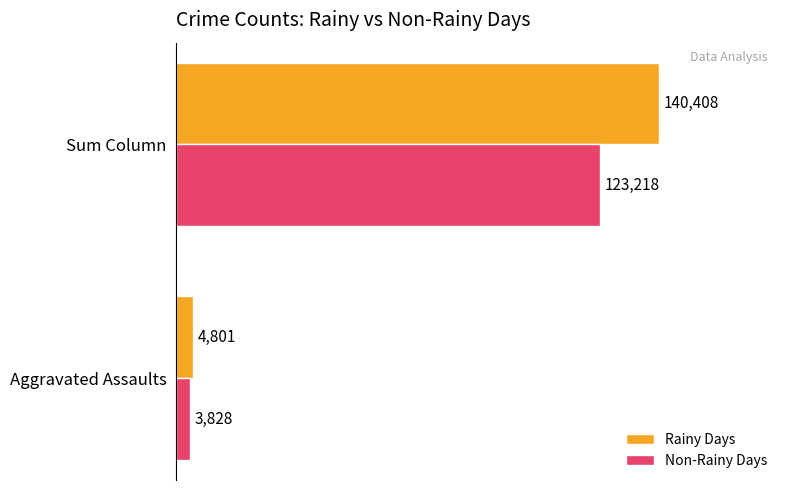

True or false: Rainy Days has a value of 140408 at Sum Column.

True